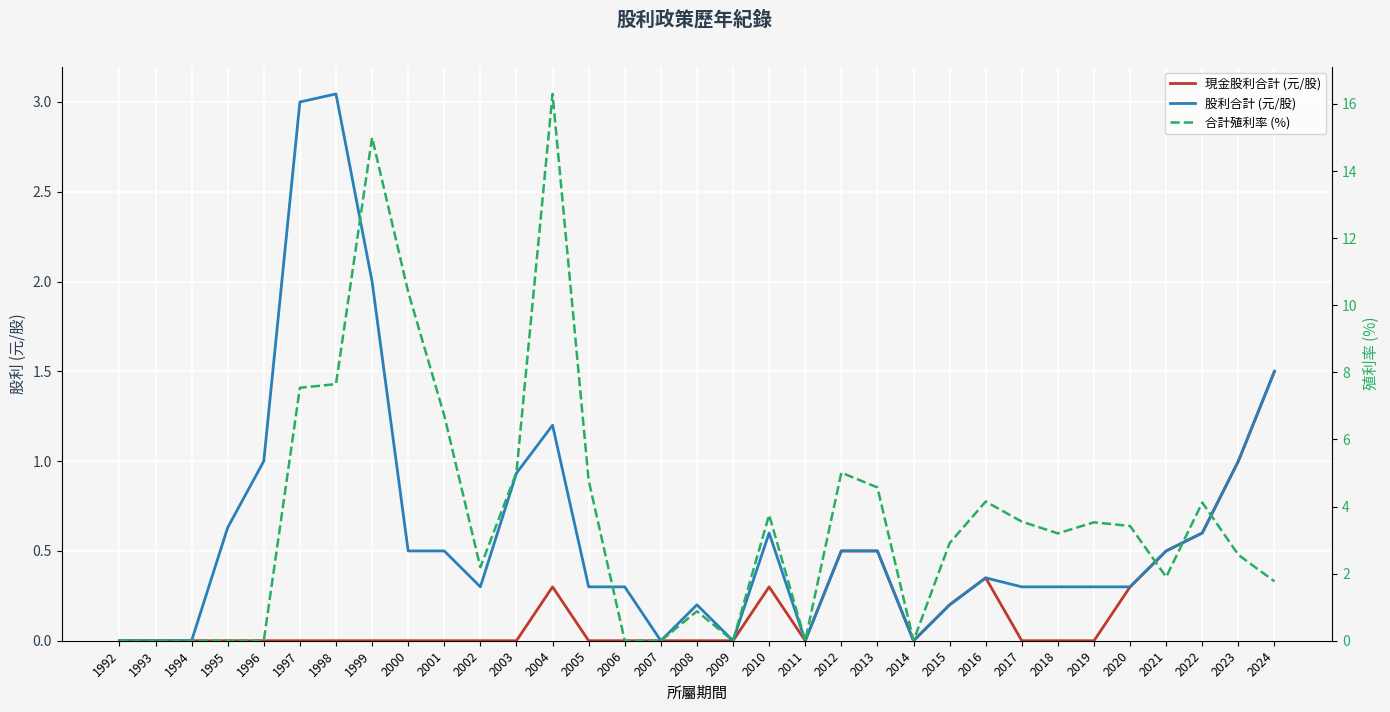

What is the greatest value displayed?

16.3